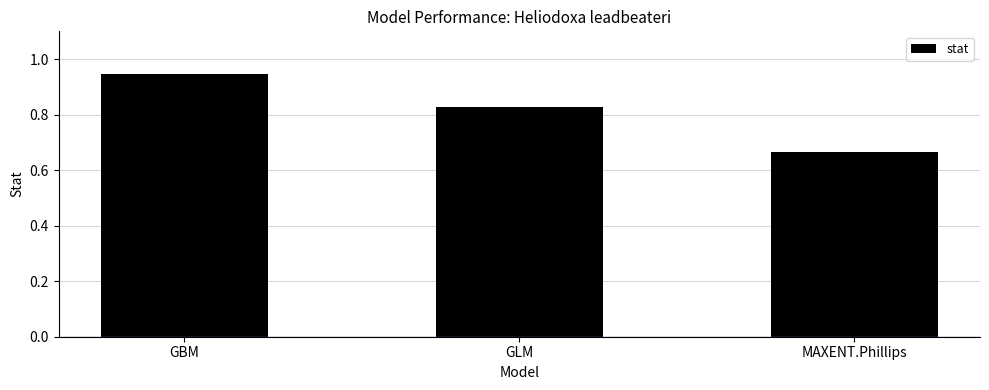

Which label corresponds to the largest value in the chart?

GBM